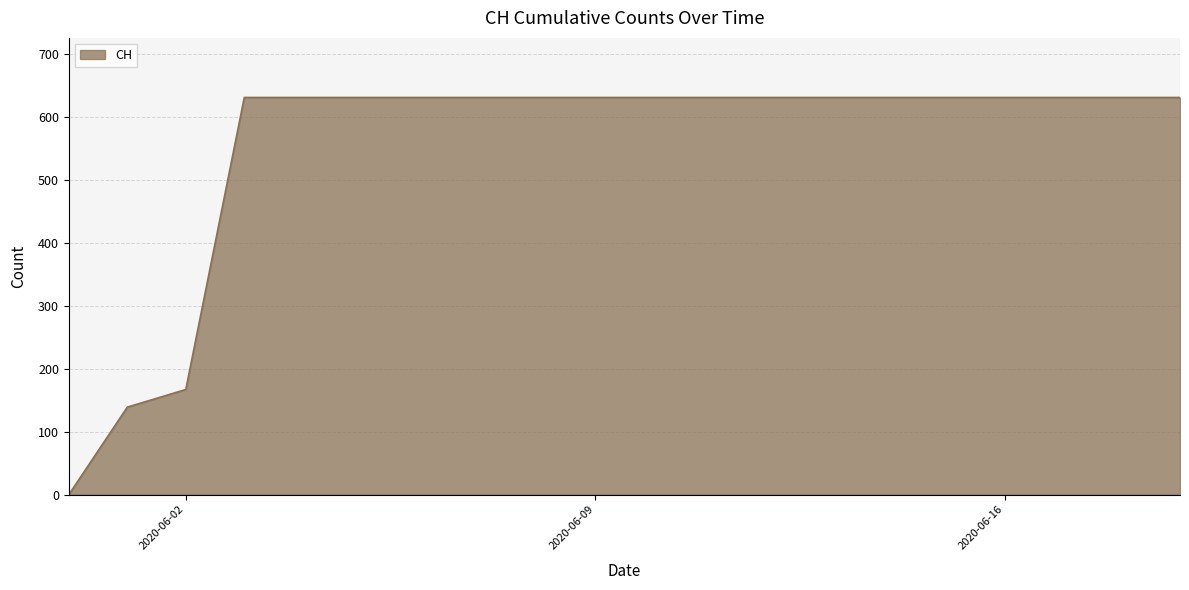

What is the greatest value displayed?

631